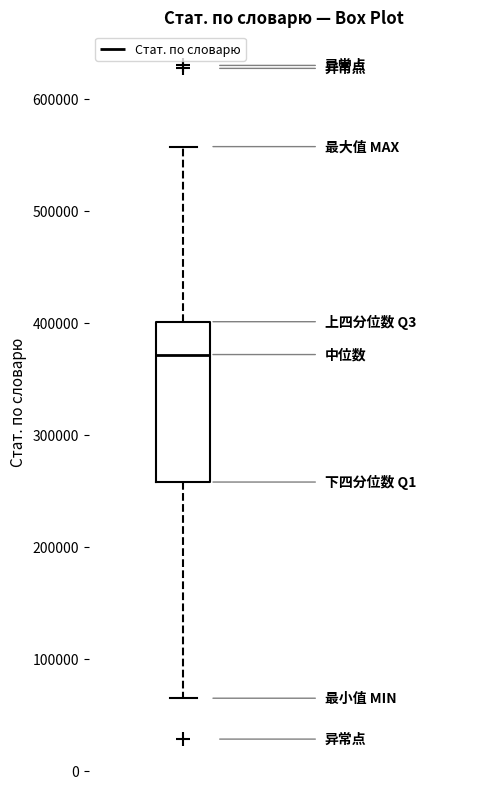

Where does the median line of the box sit on the y-axis? The values are not printed on the chart, so give them approximately, as read against the axis.

370000